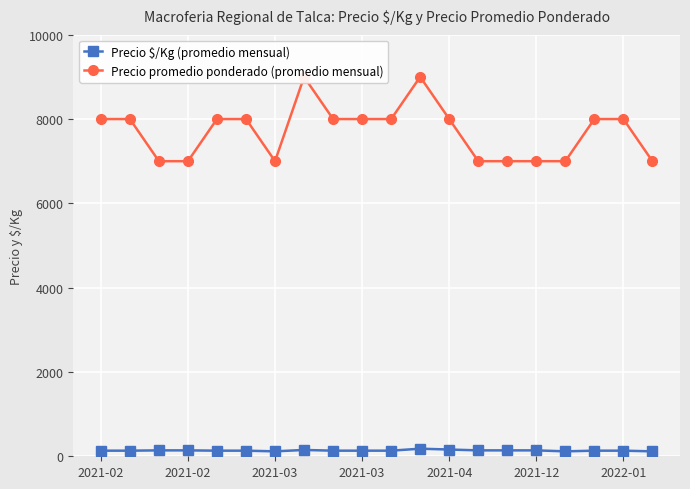

Reading left to right, transcribe all the data shown in this chart.

Precio $/Kg (promedio mensual): 133	133	140	140	133	133	117	150	133	133	133	180	160	140	140	140	117	133	133	117
Precio promedio ponderado (promedio mensual): 8000	8000	7000	7000	8000	8000	7000	9000	8000	8000	8000	9000	8000	7000	7000	7000	7000	8000	8000	7000